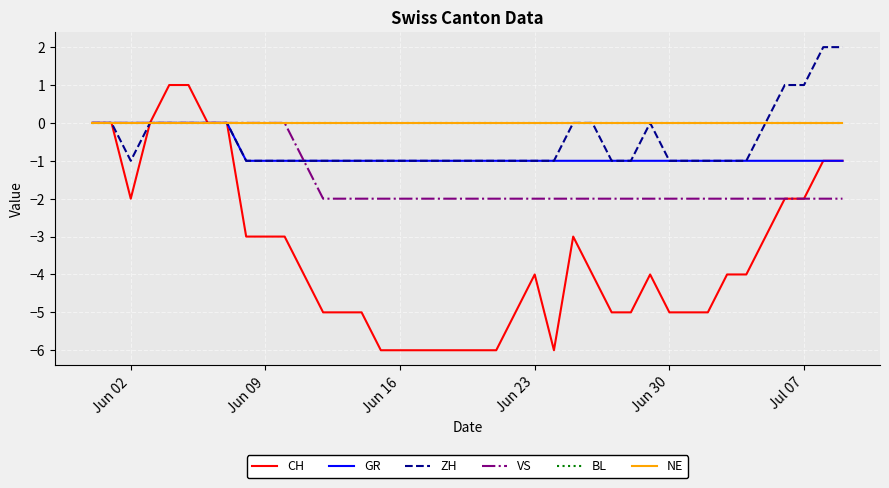

What is the minimum value for GR?

-1